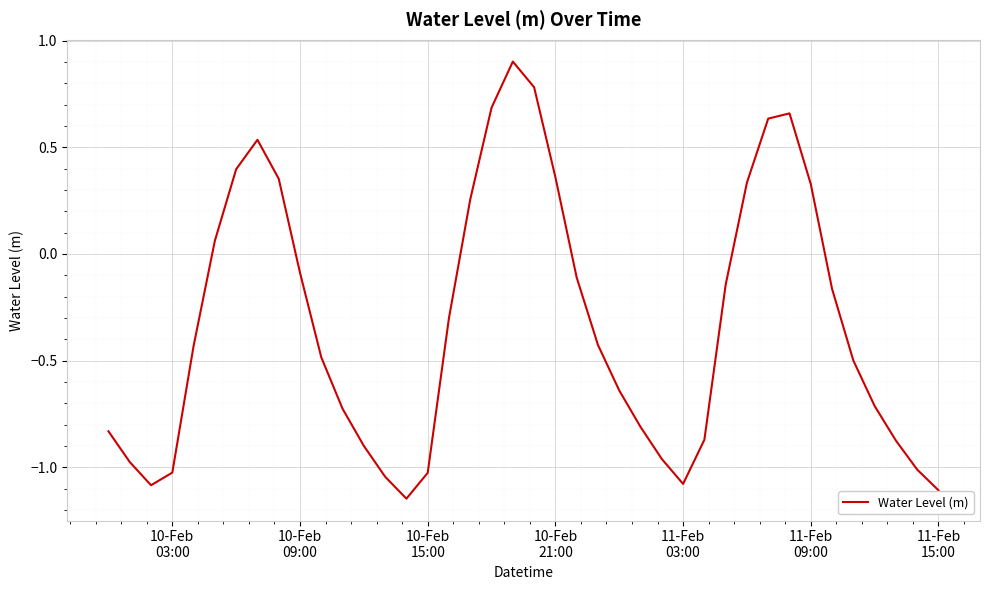

How many distinct data groups are displayed?

1